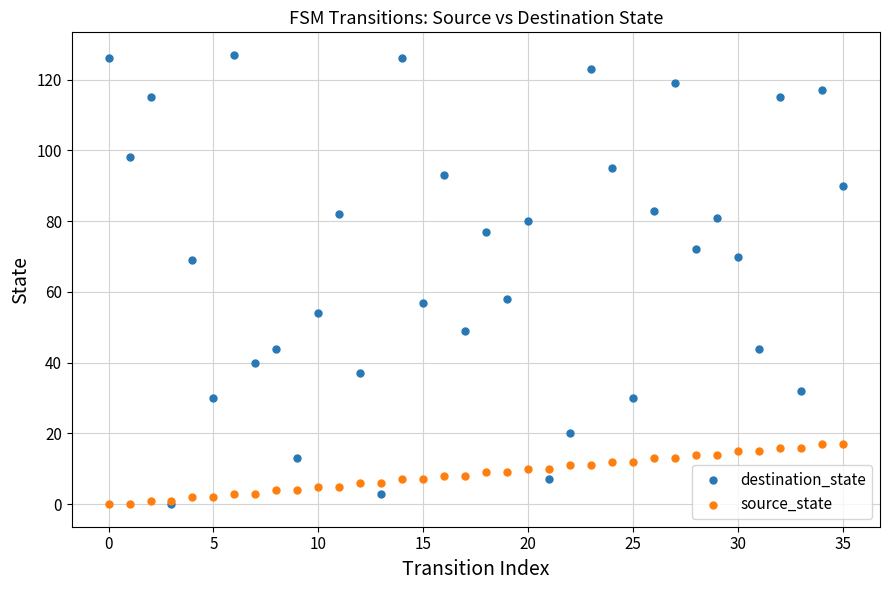

Which series reaches the maximum Y coordinate?

destination_state